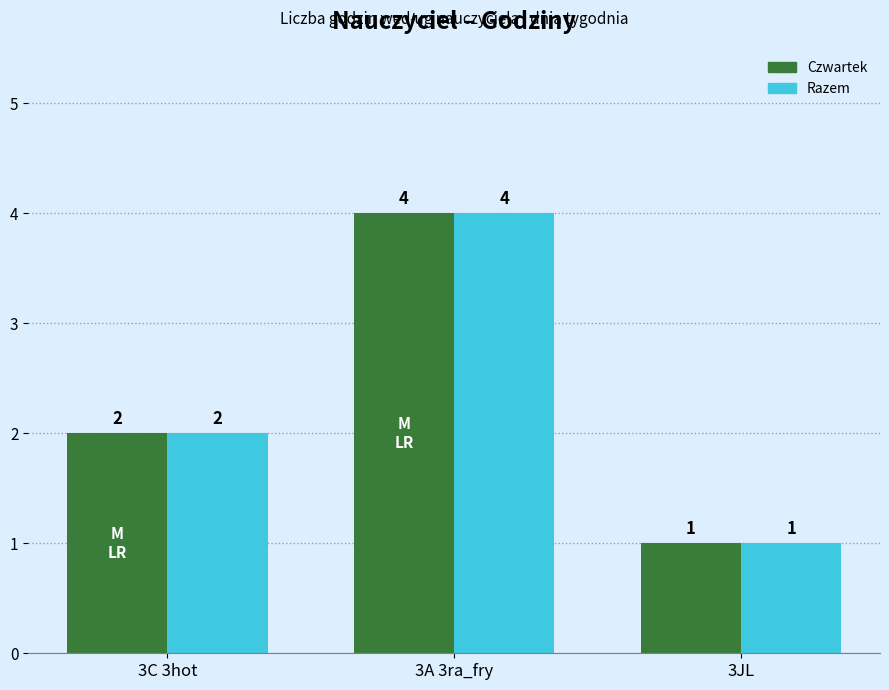

Which category has the lowest value in the Razem series?

3JL